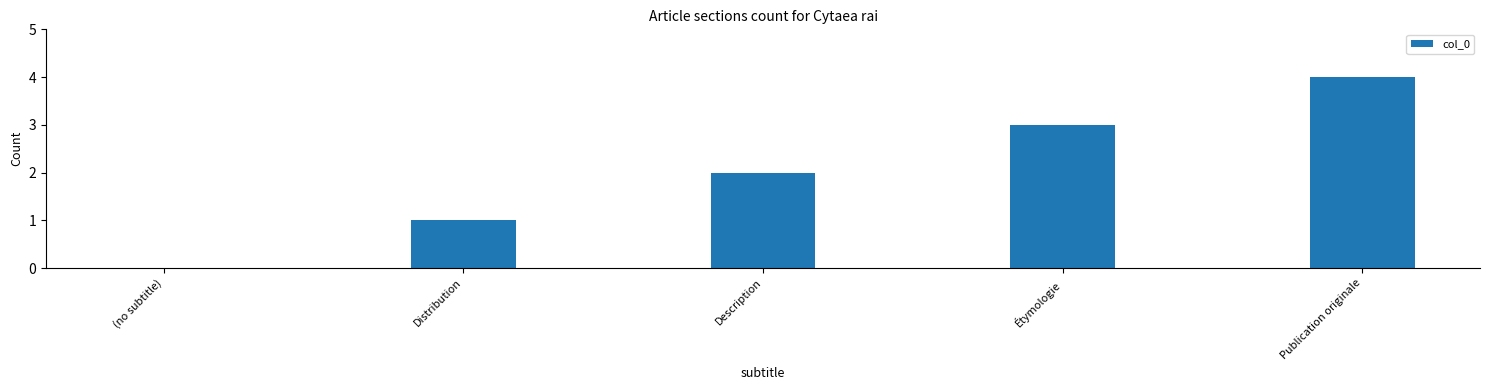

What is the ratio of the value at Publication originale to the value at Étymologie?

1.3